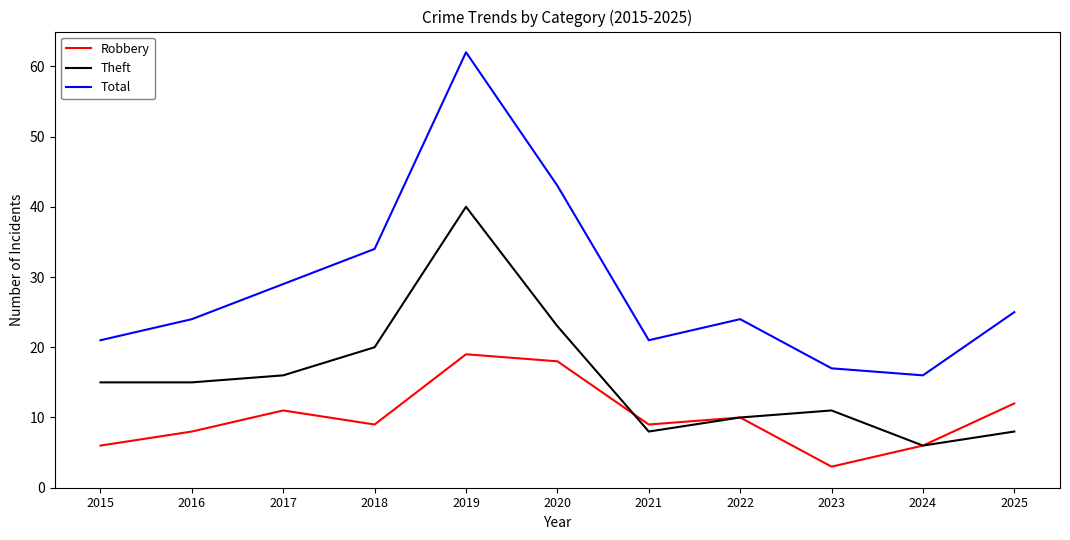

Rank the series by their maximum value, from highest to lowest.

Total, Theft, Robbery